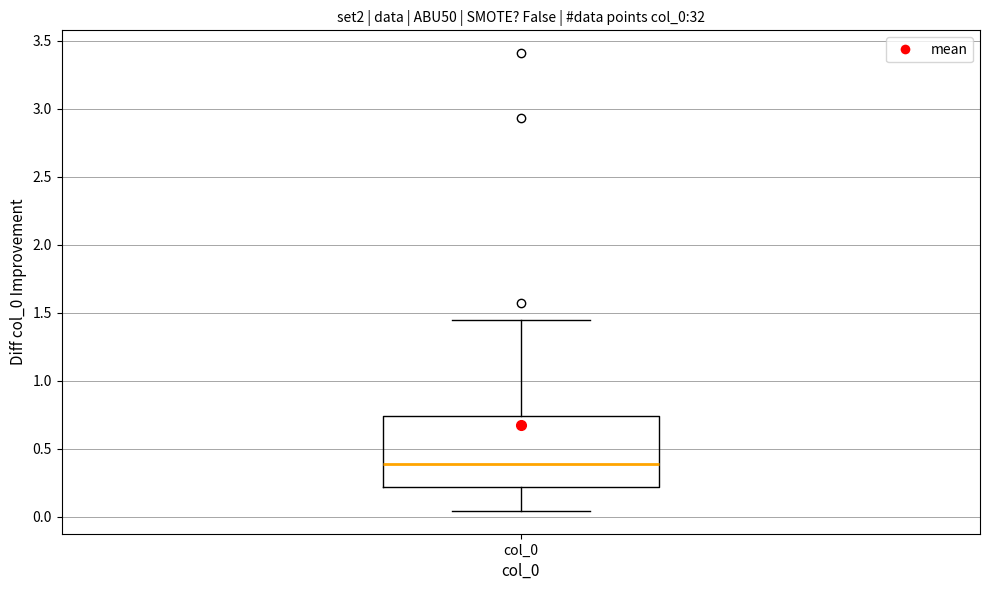

Read this box plot against the y-axis: the position of the median line, the range covered by the box, and the ends of both whiskers. The values are not printed on the chart, so give them approximately, as read against the axis.

median 0.40, box 0.20 to 0.75, whiskers 0.05 to 1.45